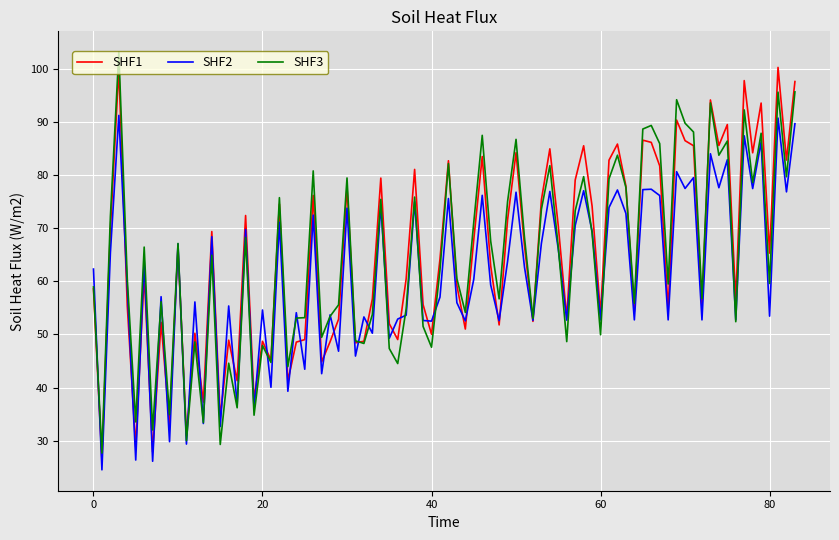

What is the maximum value for SHF2?

91.2